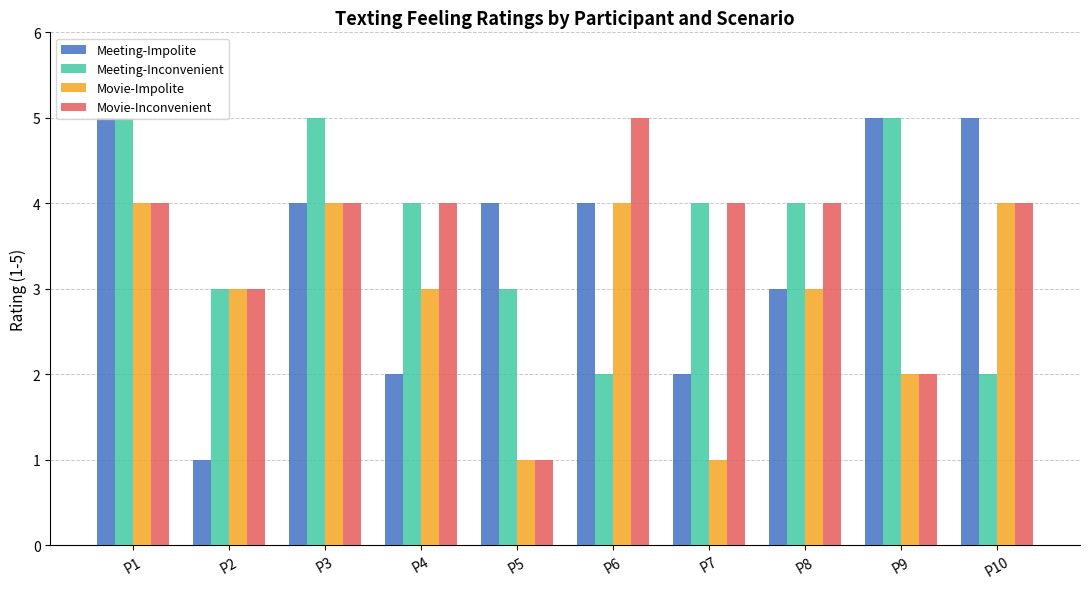

Reading right to left, transcribe all the data shown in this chart.

Meeting-Impolite: 5	5	3	2	4	4	2	4	1	5
Meeting-Inconvenient: 2	5	4	4	2	3	4	5	3	5
Movie-Impolite: 4	2	3	1	4	1	3	4	3	4
Movie-Inconvenient: 4	2	4	4	5	1	4	4	3	4